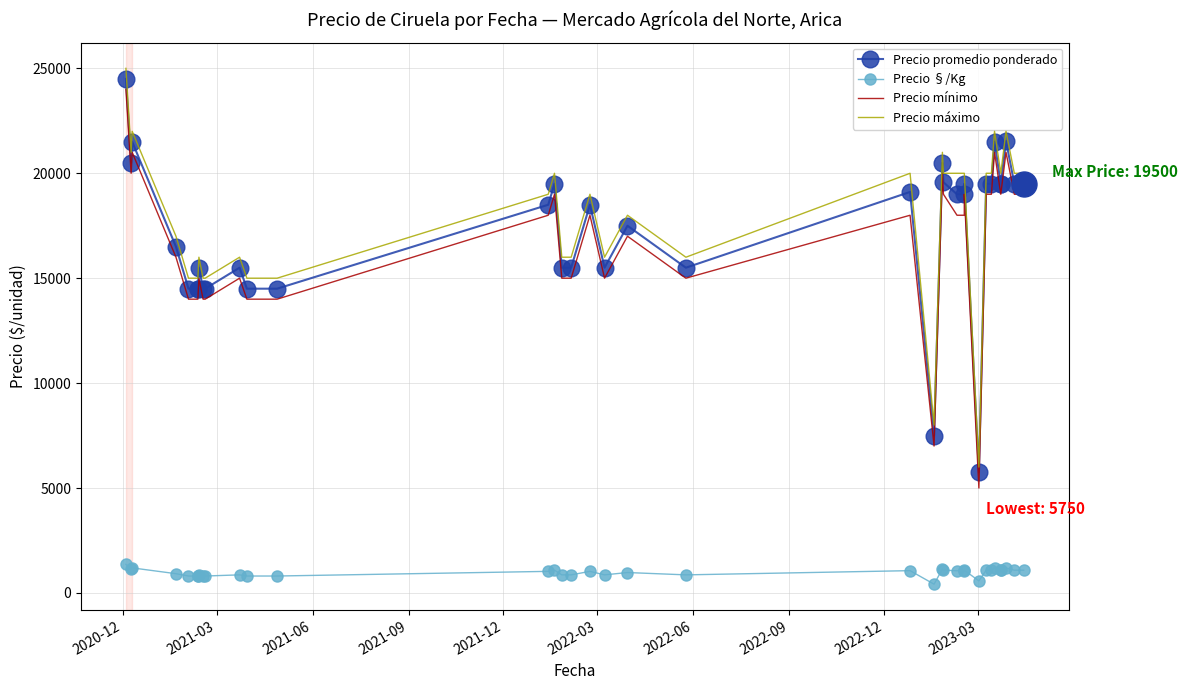

Which series has the largest total across all categories?

Precio máximo